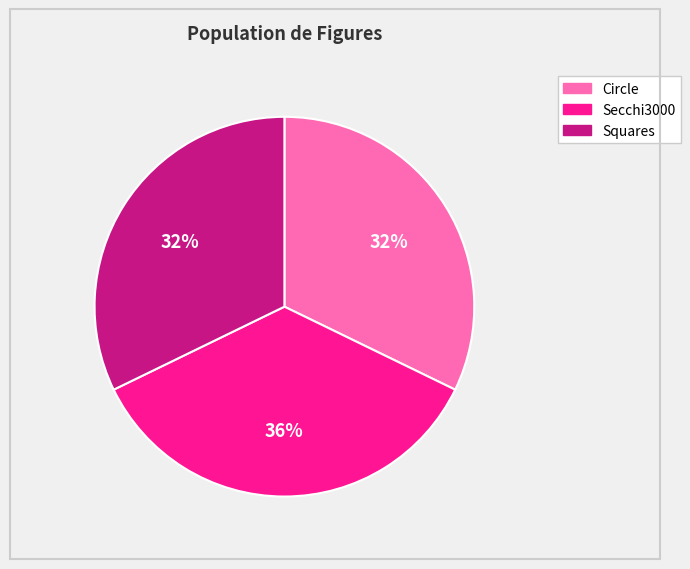

To the nearest percent, what is the average slice percentage?

33%